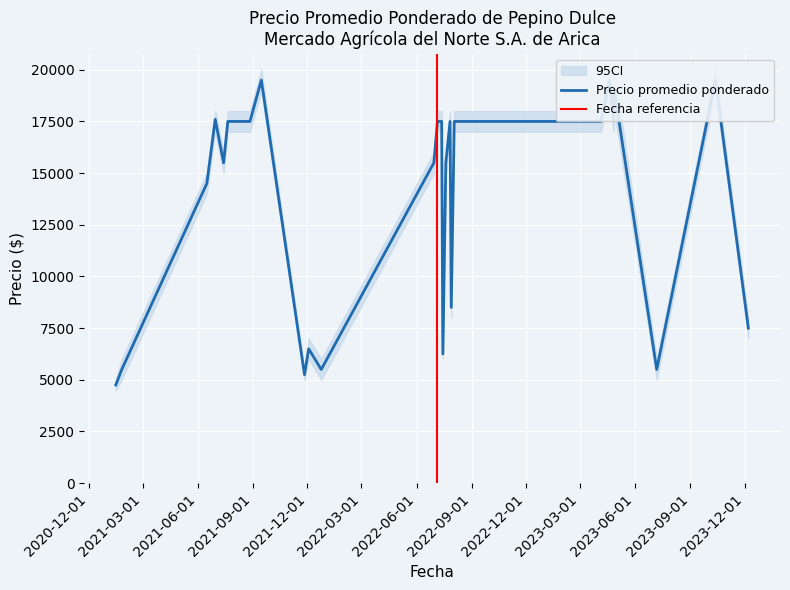

Reading right to left, extract all data points from this chart.

Precio promedio ponderado: 7500	19500	5500	19059	17545	19500	17500	17500	17500	8500	17500	15500	6250	17500	17500	15500	5500	6500	5250	19500	17500	17500	17500	17500	17500	15500	17600	14500	5500	4750
Precio minimo: 7000	19000	5000	18000	17000	19000	17000	17000	17000	8000	17000	15000	6000	17000	17000	15000	5000	6000	5000	19000	17000	17000	17000	17000	17000	15000	17000	14000	5000	4500
Precio maximo: 8000	20000	6000	20000	18000	20000	18000	18000	18000	9000	18000	16000	6500	18000	18000	16000	6000	7000	5500	20000	18000	18000	18000	18000	18000	16000	18000	15000	6000	5000